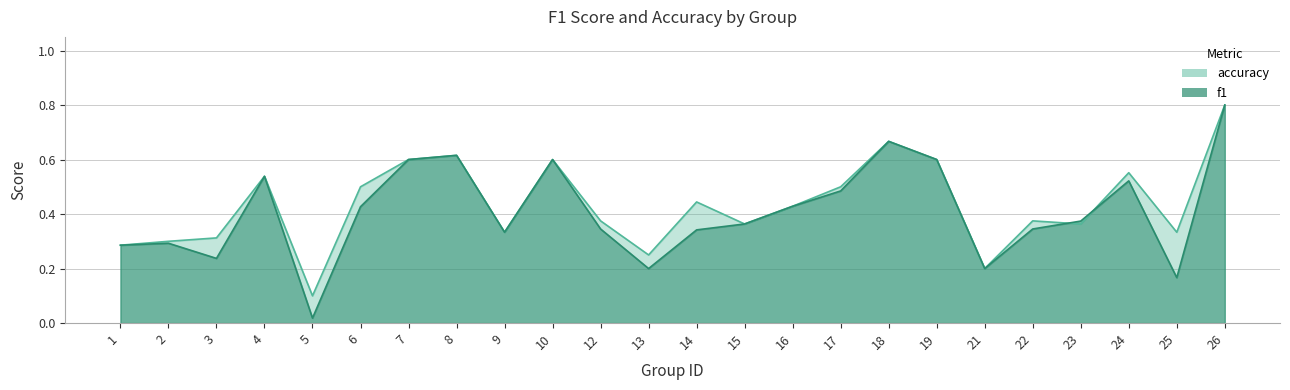

Which series has the largest range (max minus min)?

f1